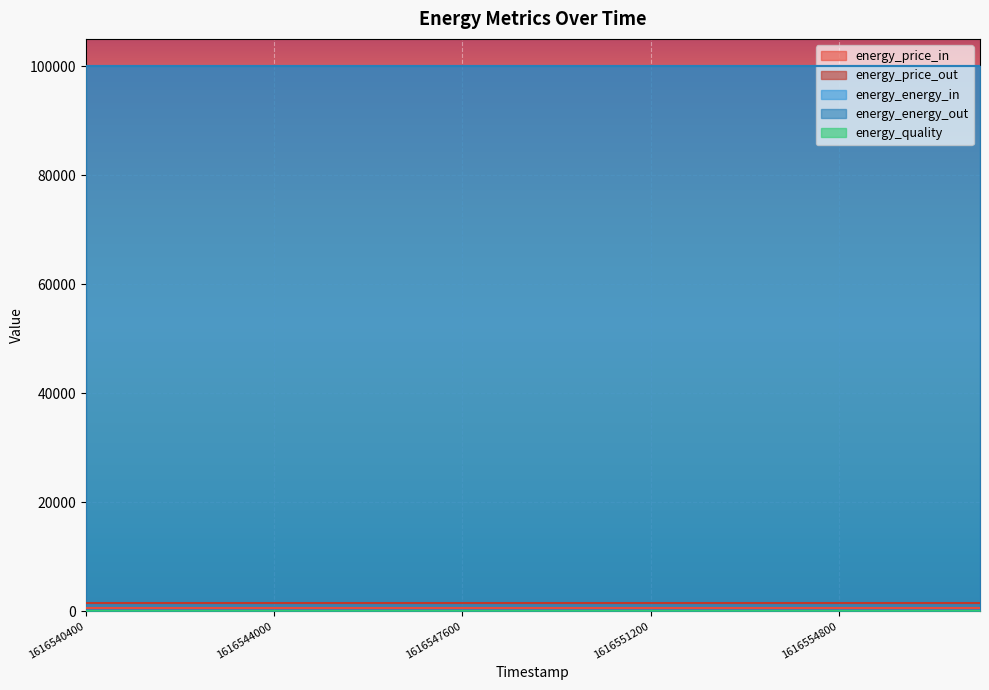

What is the value of the energy_energy_out point at the 5th from the left?

100000